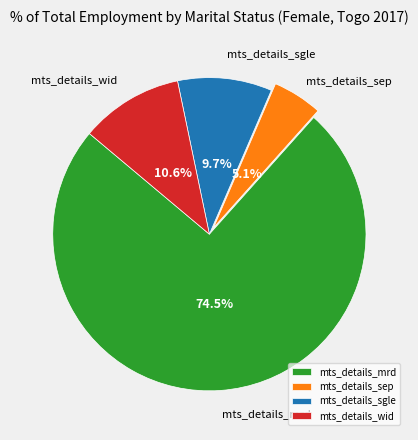

Is the sum of mts_details_mrd and mts_details_sep greater than half?

Yes